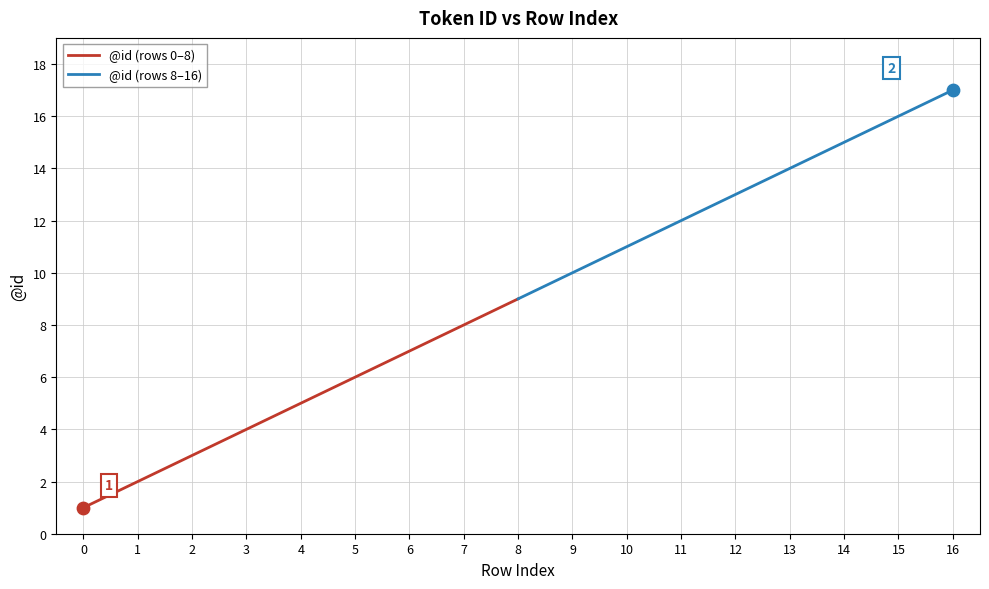

Rank the categories by @id (rows 0–8) value from lowest to highest.

0, 1, 2, 3, 4, 5, 6, 7, 8